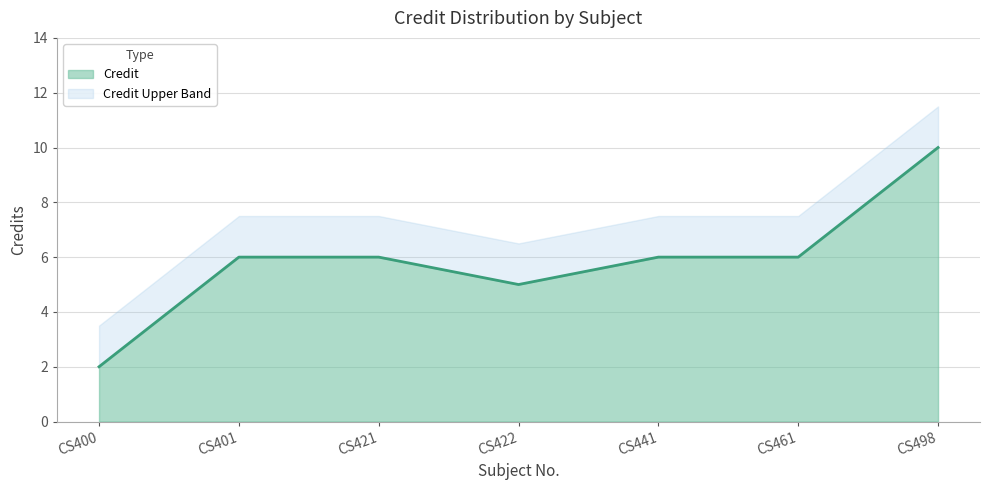

Reading left to right, what are all the values shown in this chart?

CS400=2	CS401=6	CS421=6	CS422=5	CS441=6	CS461=6	CS498=10